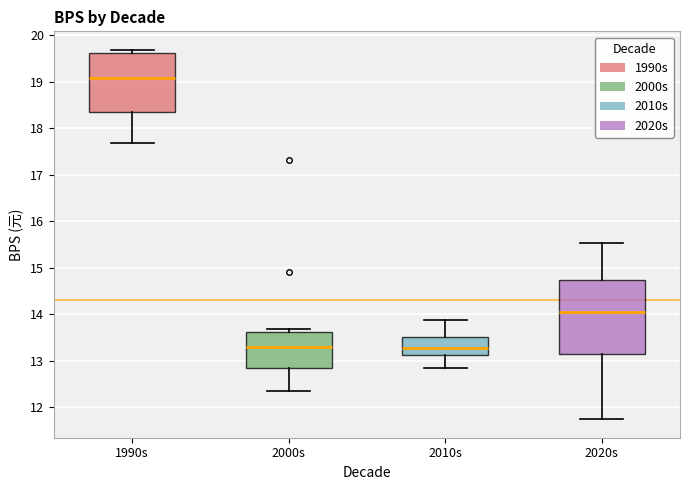

Where does the median line of the box for 1990s sit on the y-axis? The values are not printed on the chart, so give them approximately, as read against the axis.

19.1